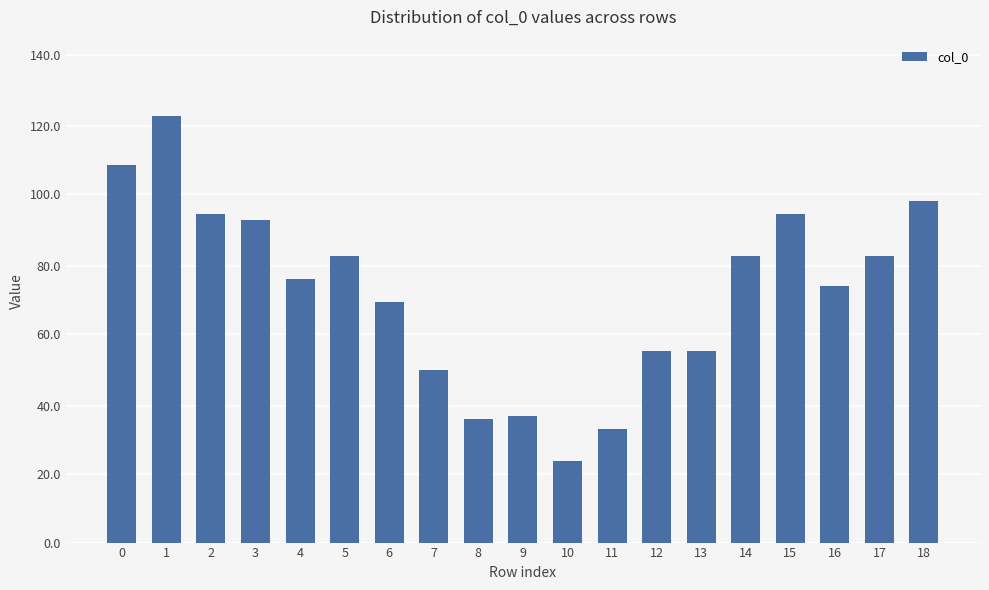

Does the chart contain any negative values?

No